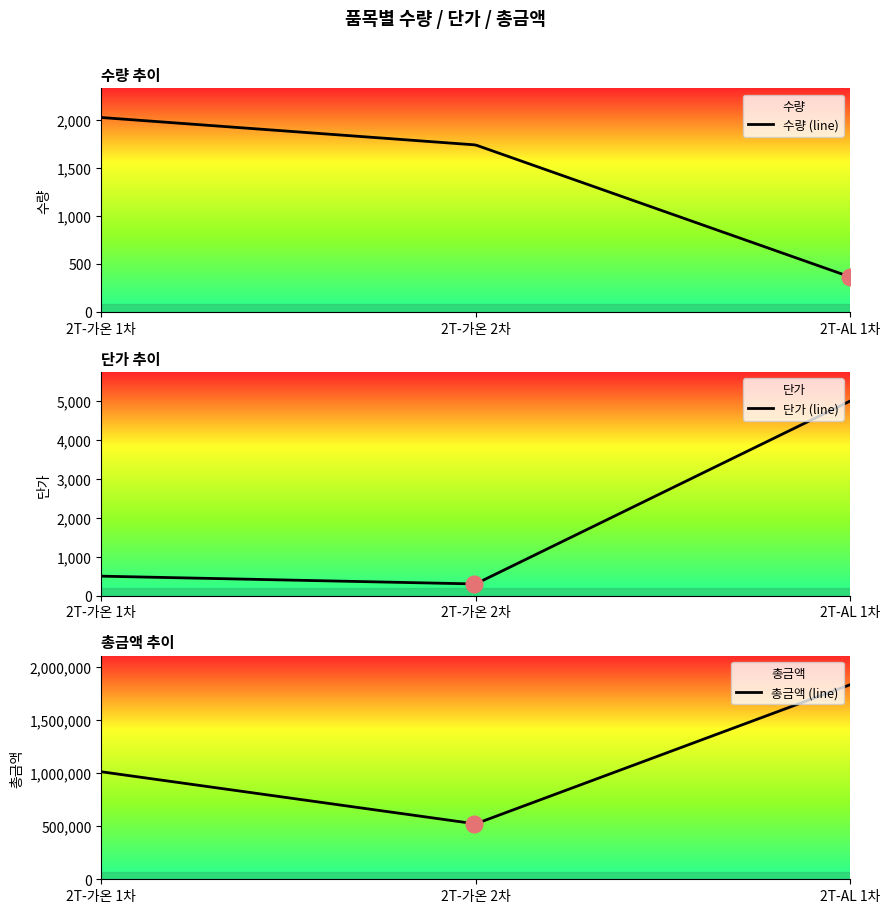

What is the minimum value shown in the chart?

300.0